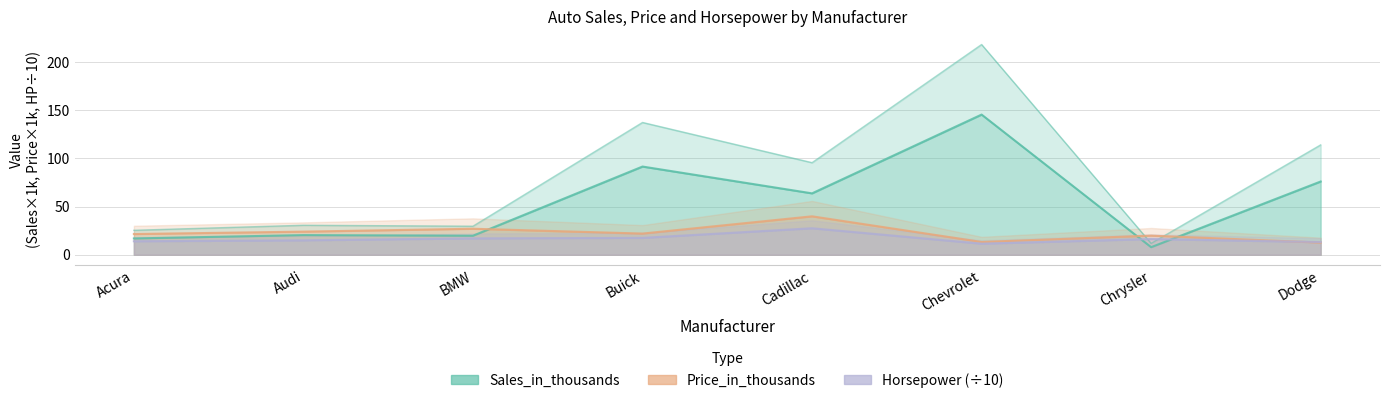

The value of Horsepower at Buick is 4.2. True or false?

False